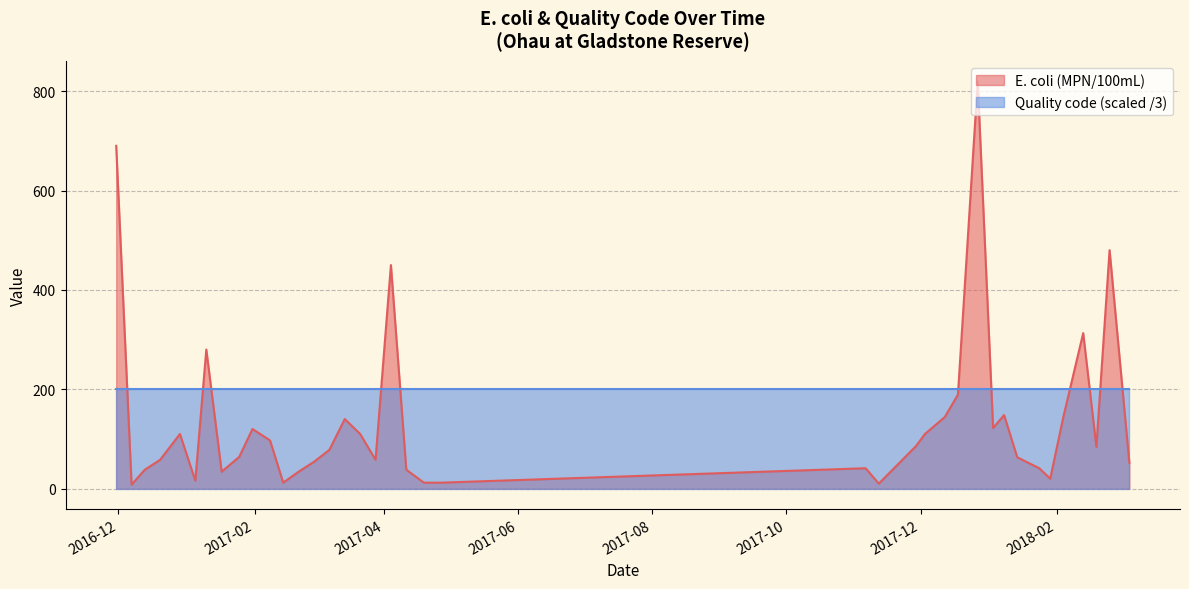

Does the chart have visible grid lines?

Yes